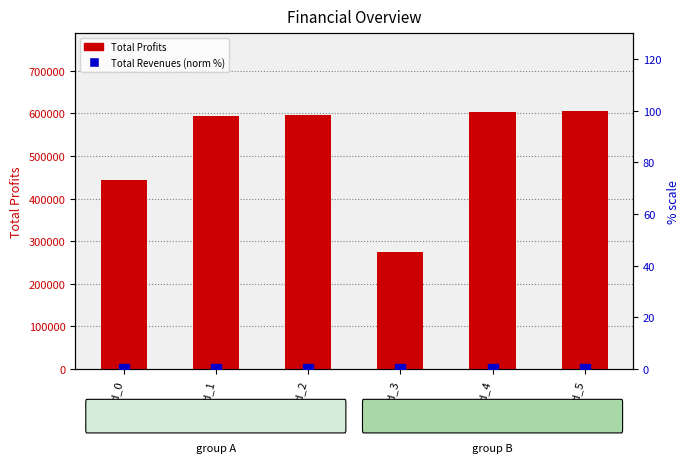

Which label corresponds to the smallest value in the chart?

Period_0